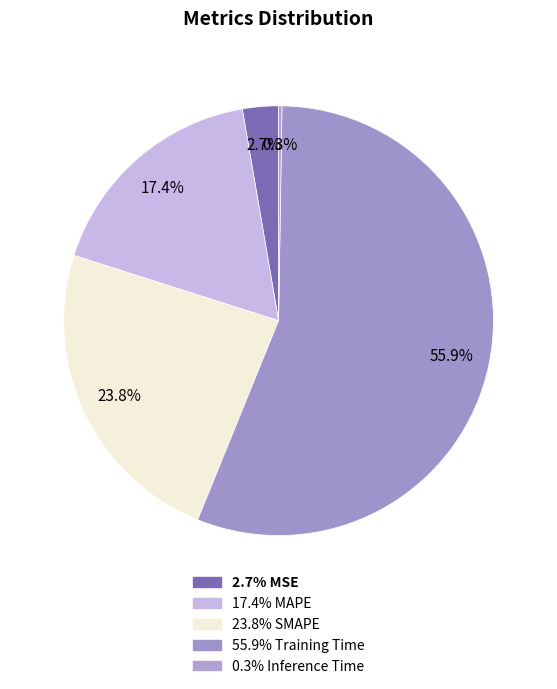

How many slices are in this pie chart?

5